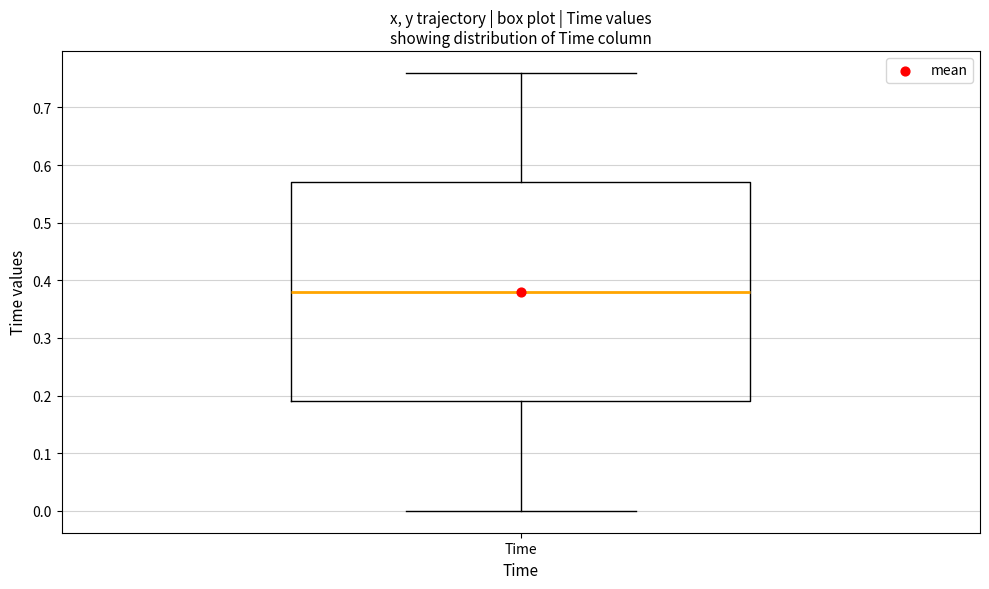

Transcribe this box plot: give where the median line is, the range the box spans, and where the two whiskers end, as read against the y-axis. The values are not printed on the chart, so give them approximately, as read against the axis.

median 0.38, box 0.19 to 0.57, whiskers 0.00 to 0.76